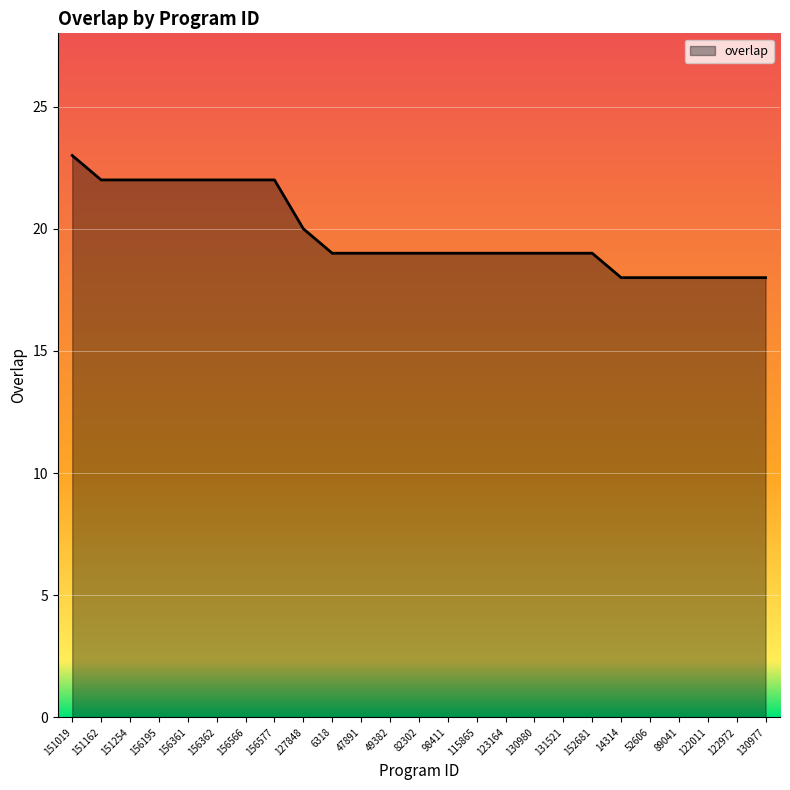

What position from the right is 122972?

2